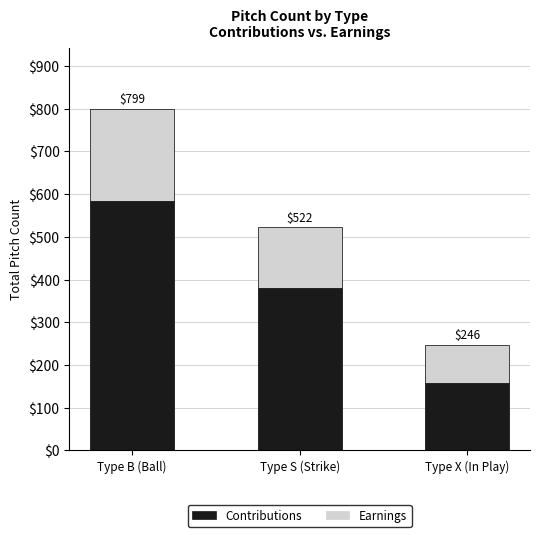

What are all the series names shown in the legend?

Contributions, Earnings